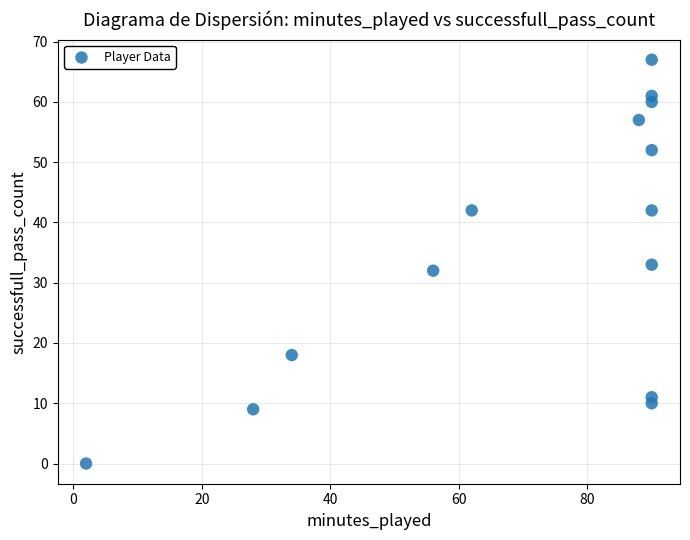

What is the range of Y values (max minus min)?

67